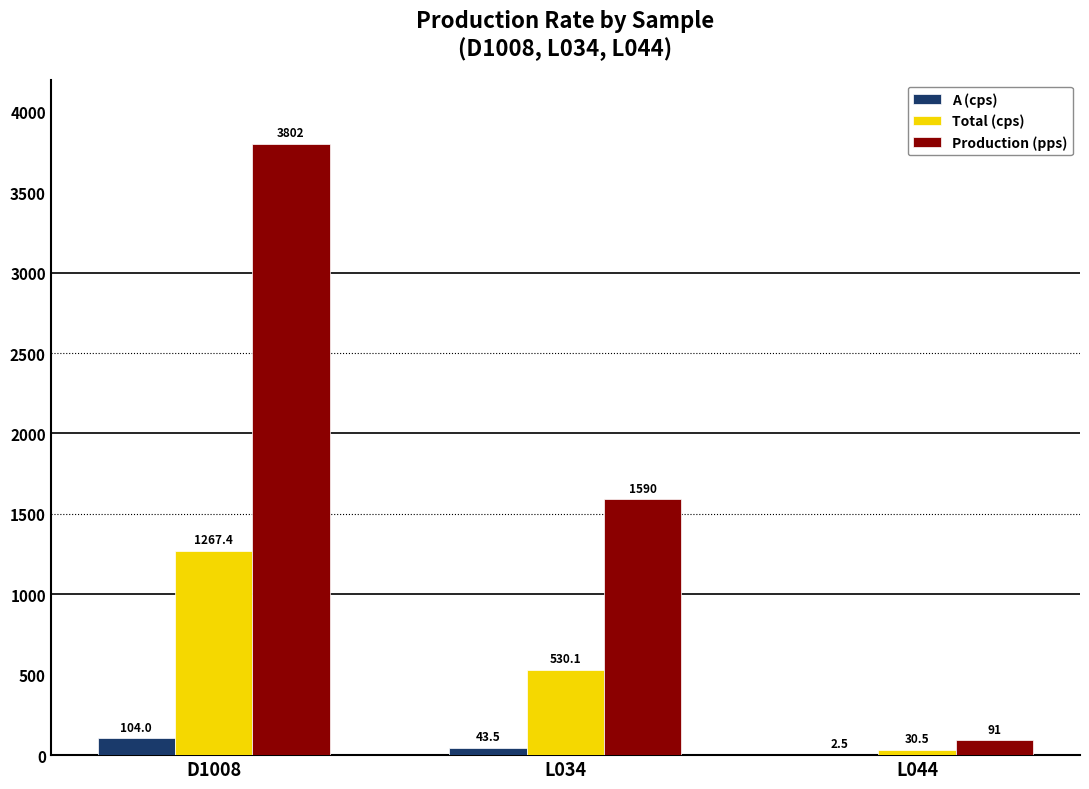

Where does the Production (pps) series first go above 1590?

D1008